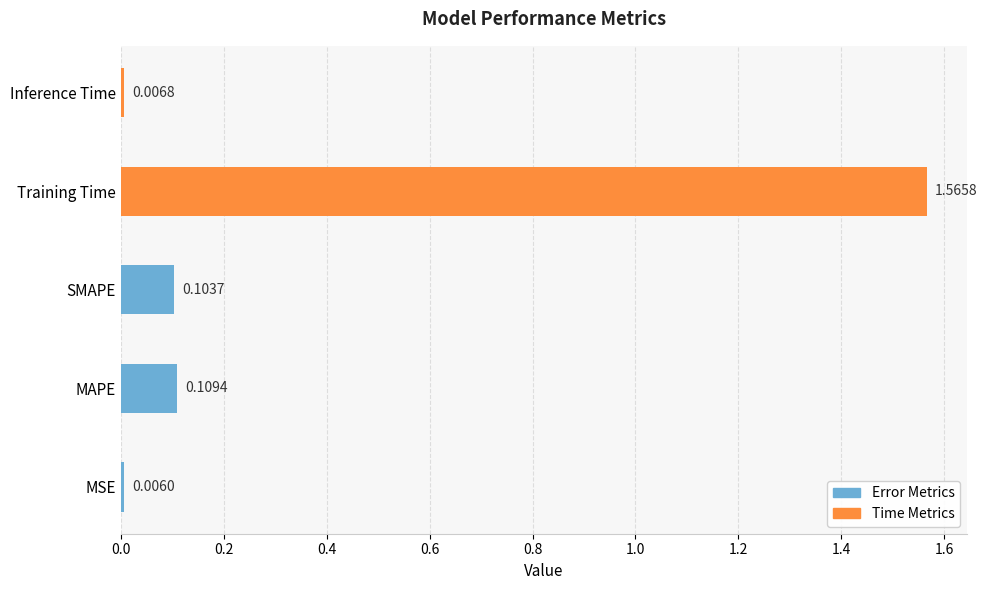

Which label corresponds to the smallest value in the chart?

MSE